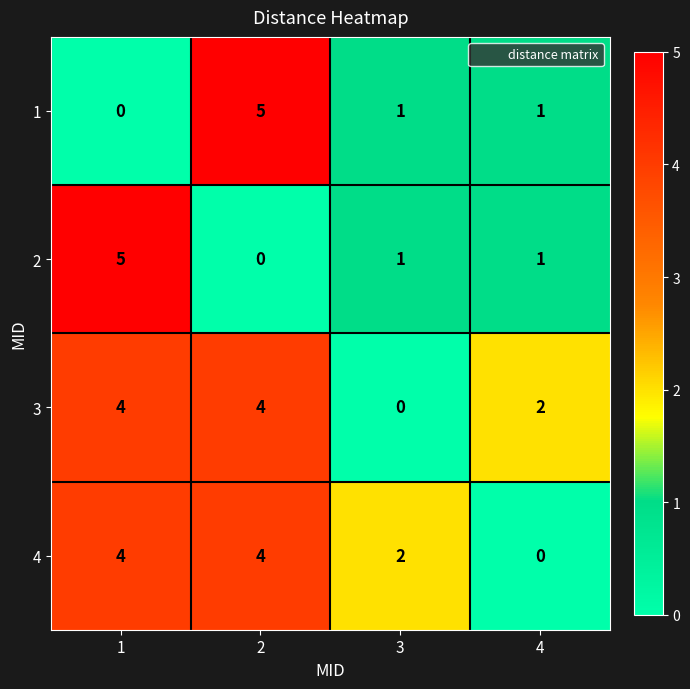

What is the total value across all series at 1?

13